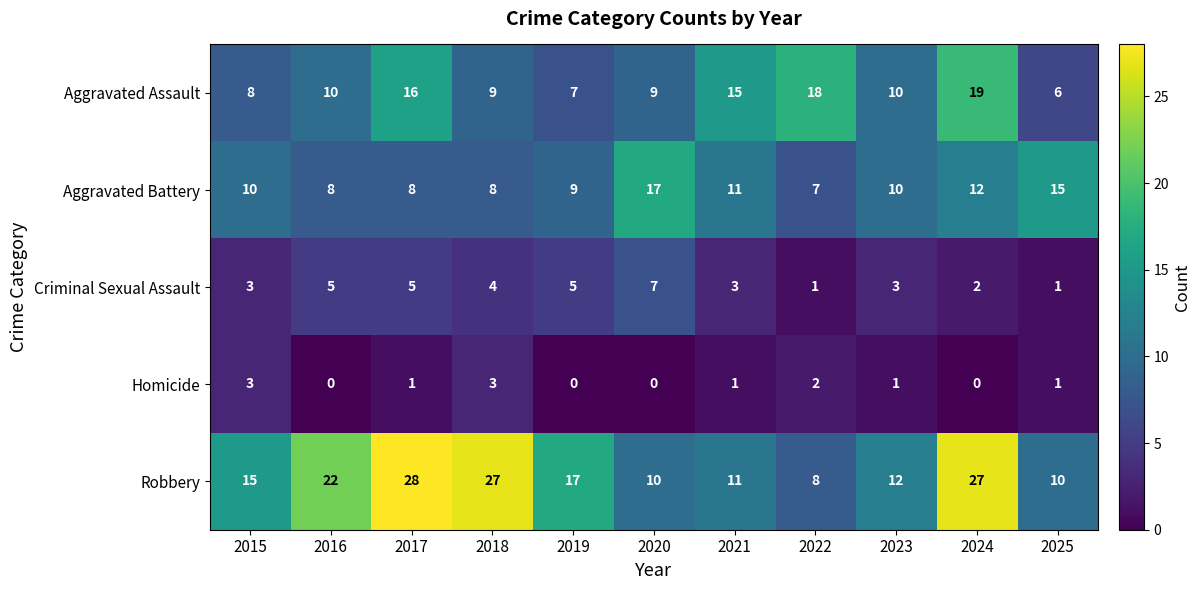

What is the total value across all series at 2016?

45